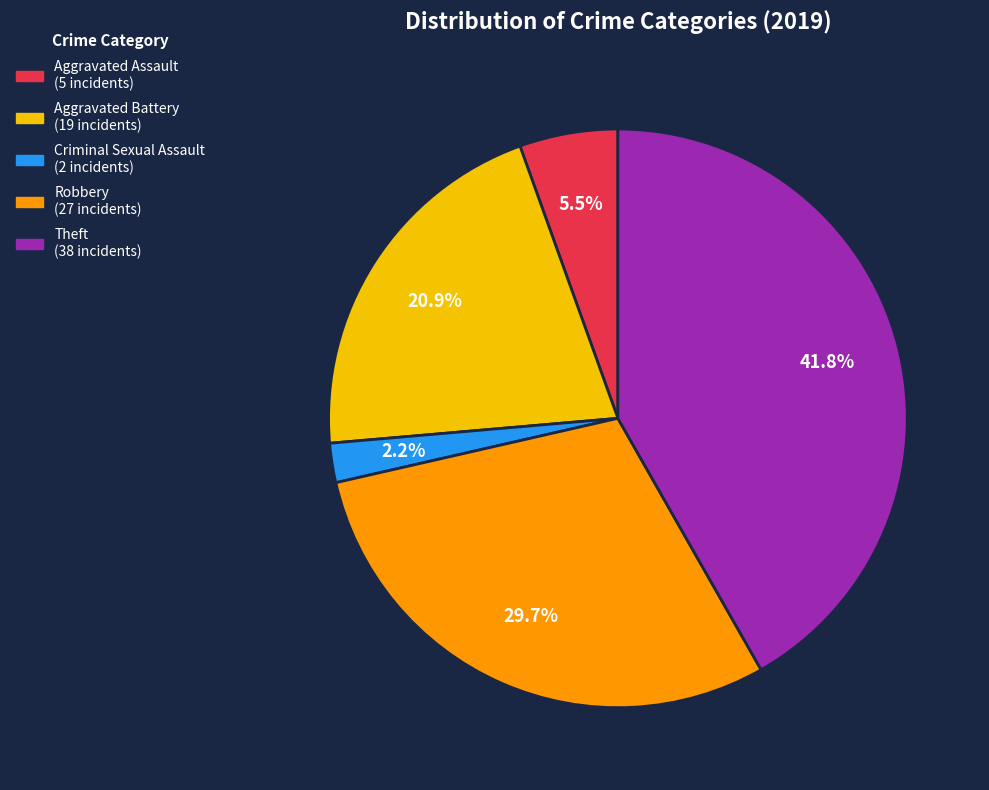

Count the number of slices in the pie.

5